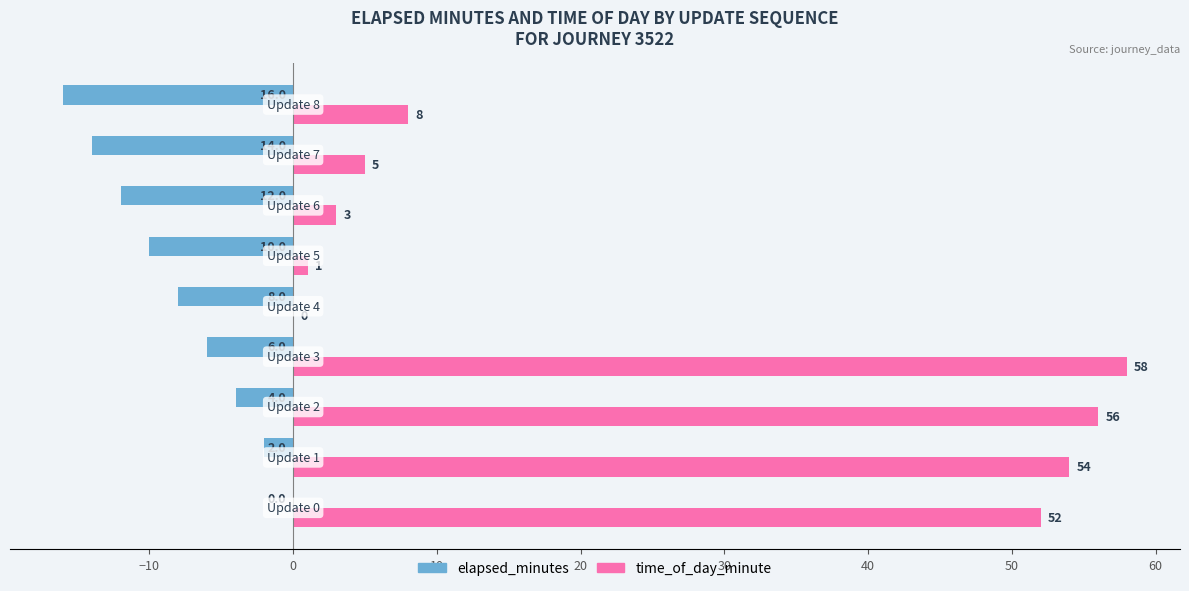

Which series has the largest total across all categories?

time_of_day_minute